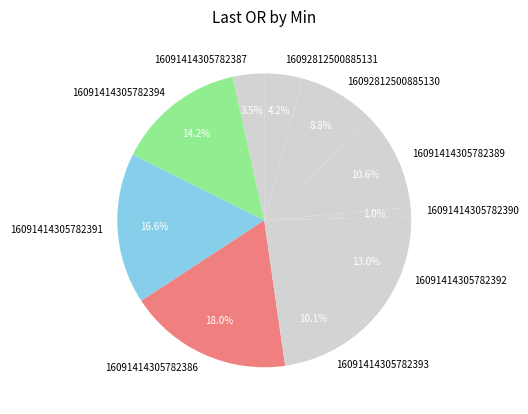

To the nearest percent, what percentage of the pie is 16091414305782391?

17%